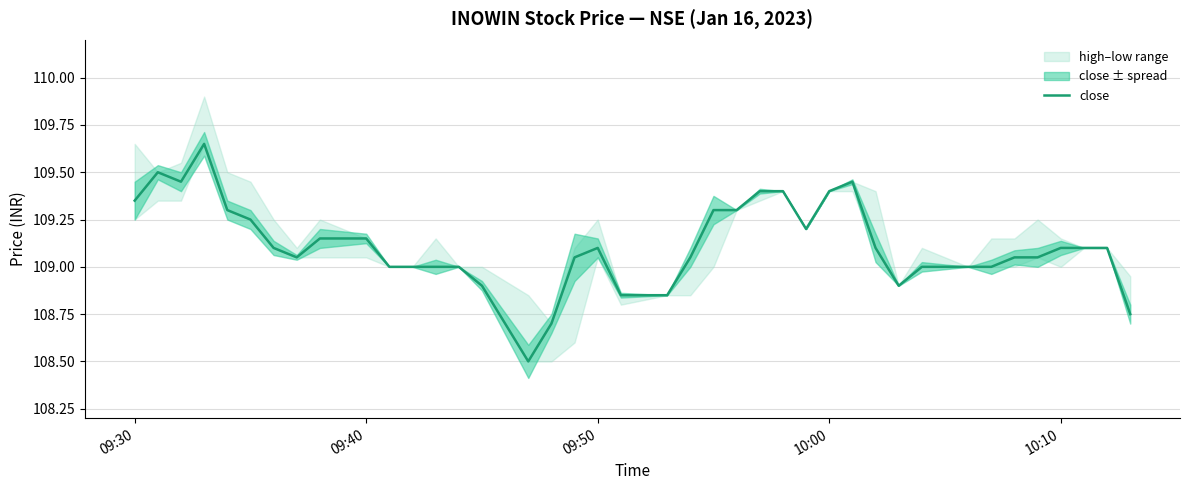

What is the minimum value for close?

108.5